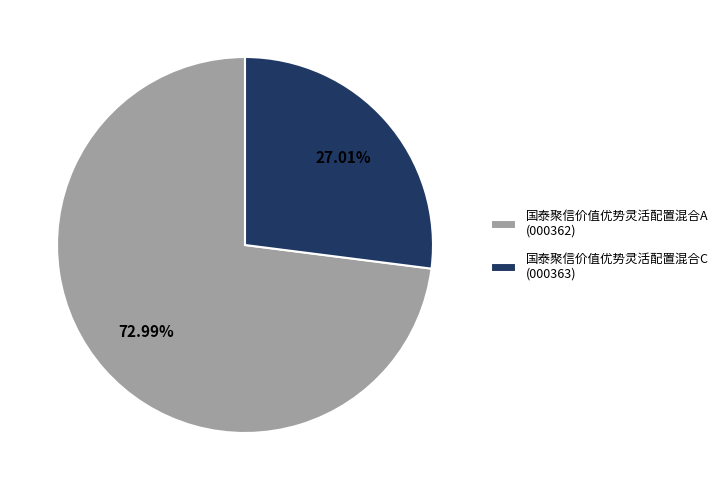

How many slices are in this pie chart?

2